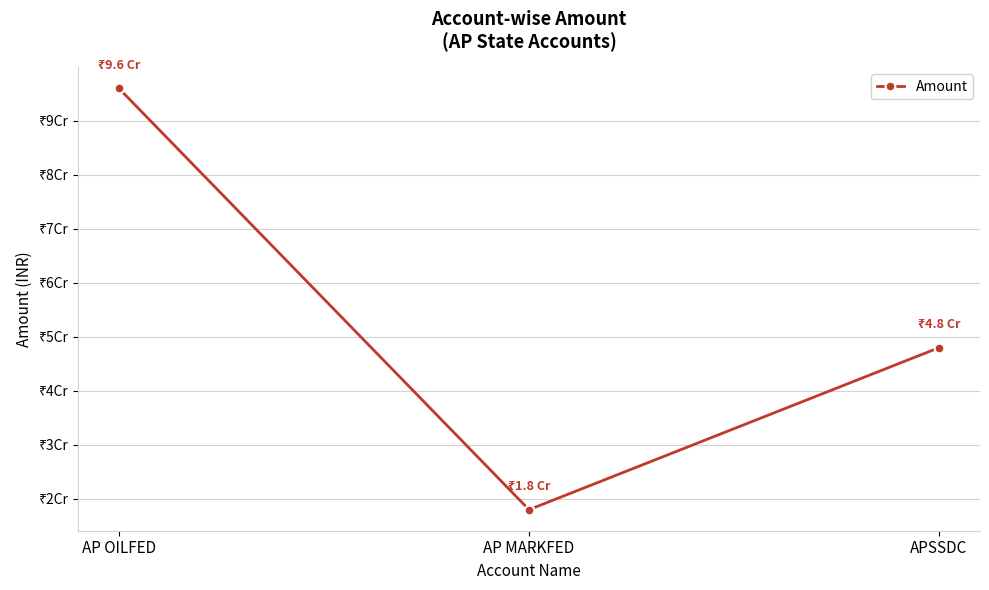

What is the maximum value shown in the chart?

96000000